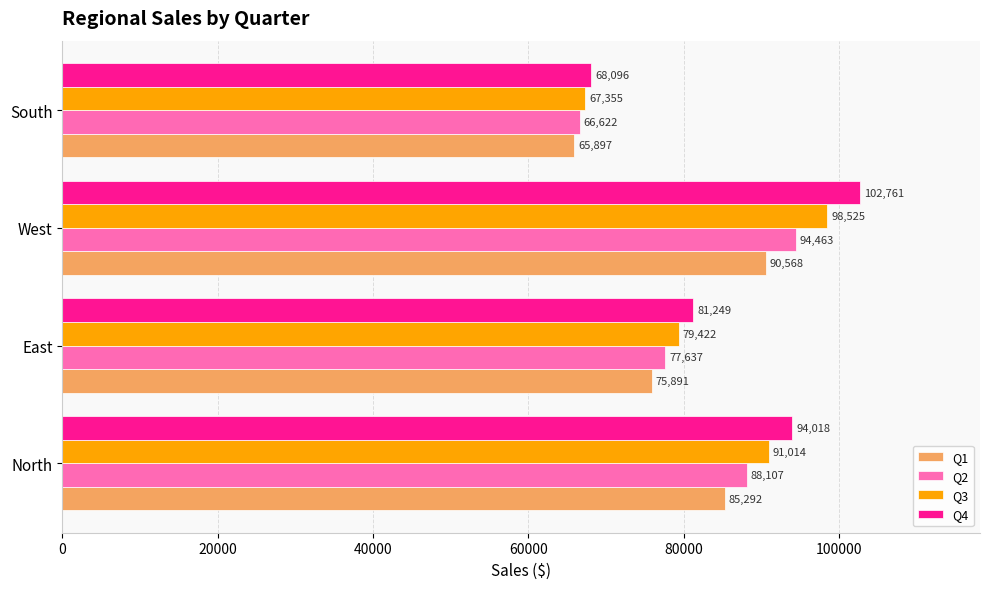

Rank the categories by Q1 value from lowest to highest.

South, East, North, West